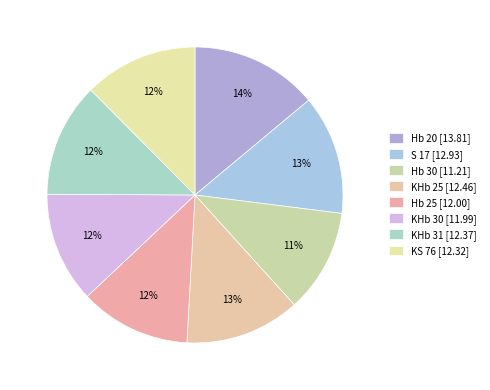

To the nearest percent, what is the difference between the Hb 20 and Hb 25 slice percentages?

2%